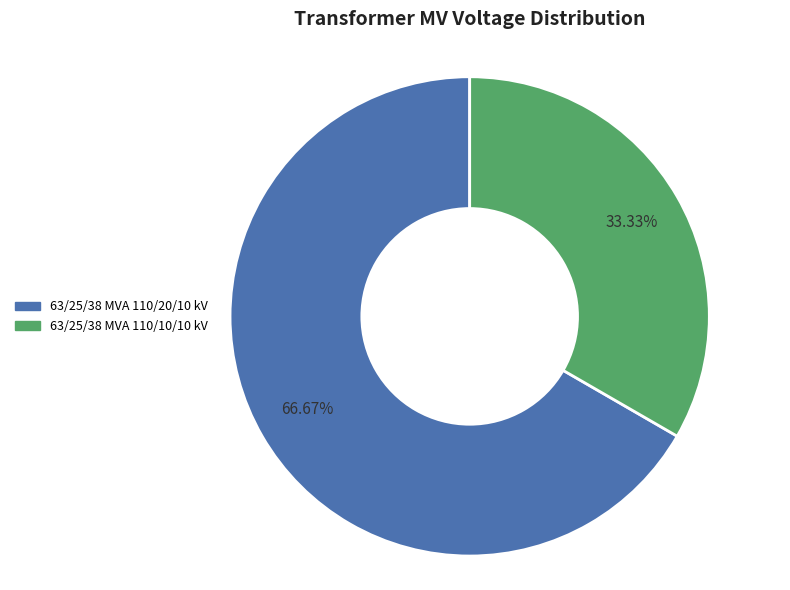

What is the smallest slice in the pie chart?

63/25/38 MVA 110/10/10 kV